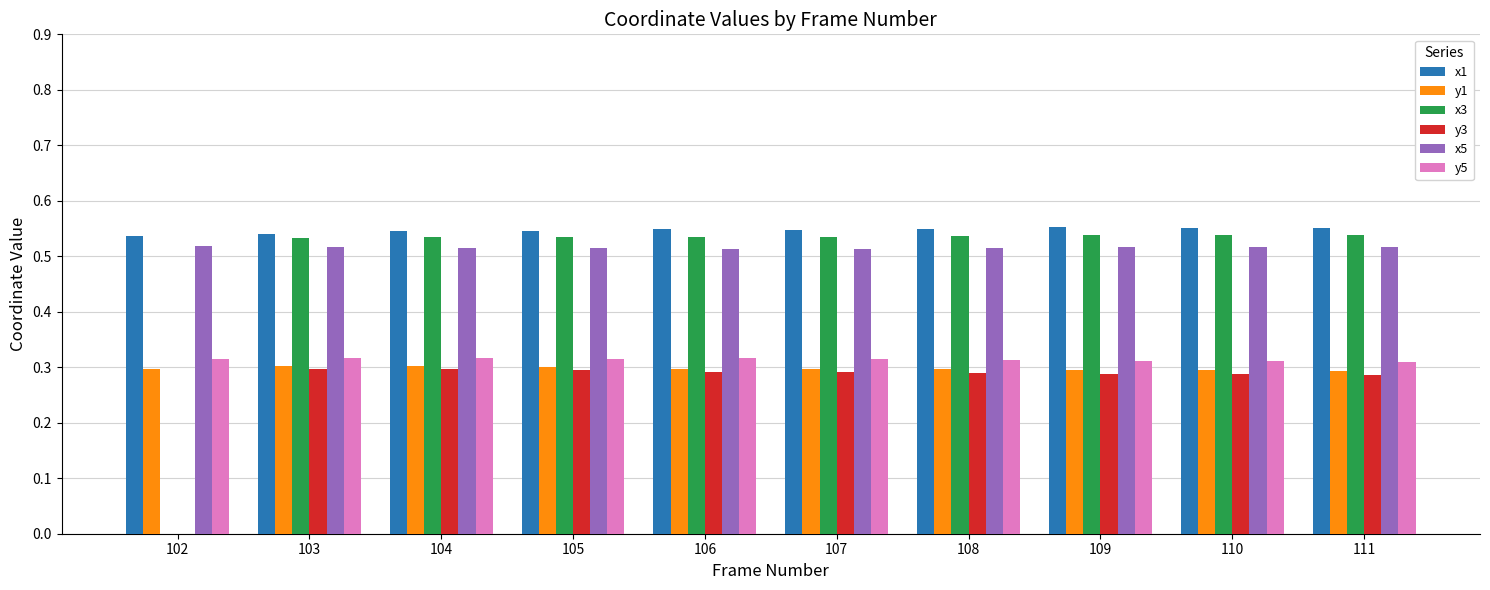

Between 102 and 107, which series saw the biggest shift?

x3